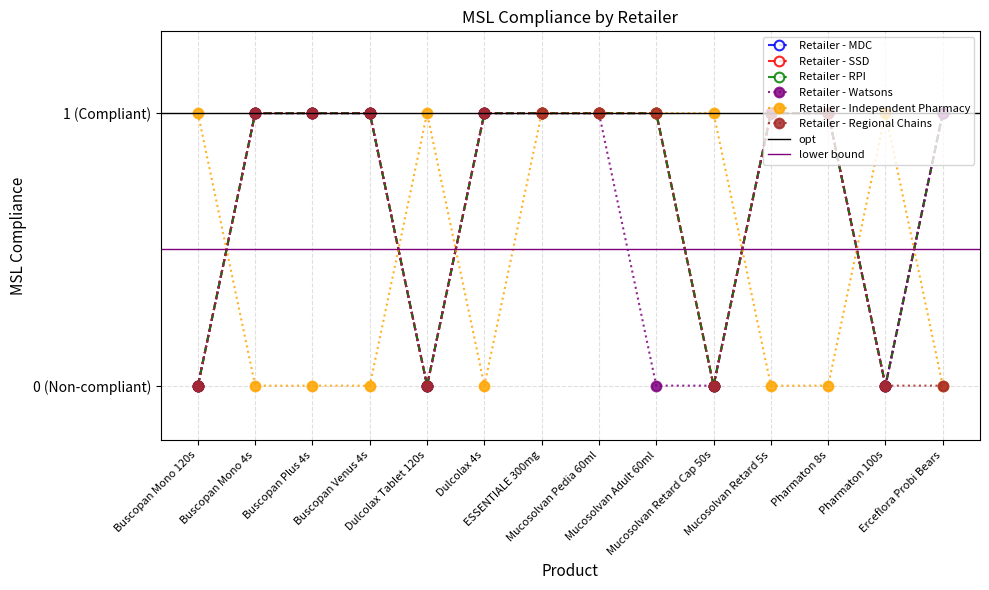

Is the value of Retailer - SSD at Pharmaton 8s greater than the value of Retailer - Watsons at Buscopan Mono 120s?

Yes